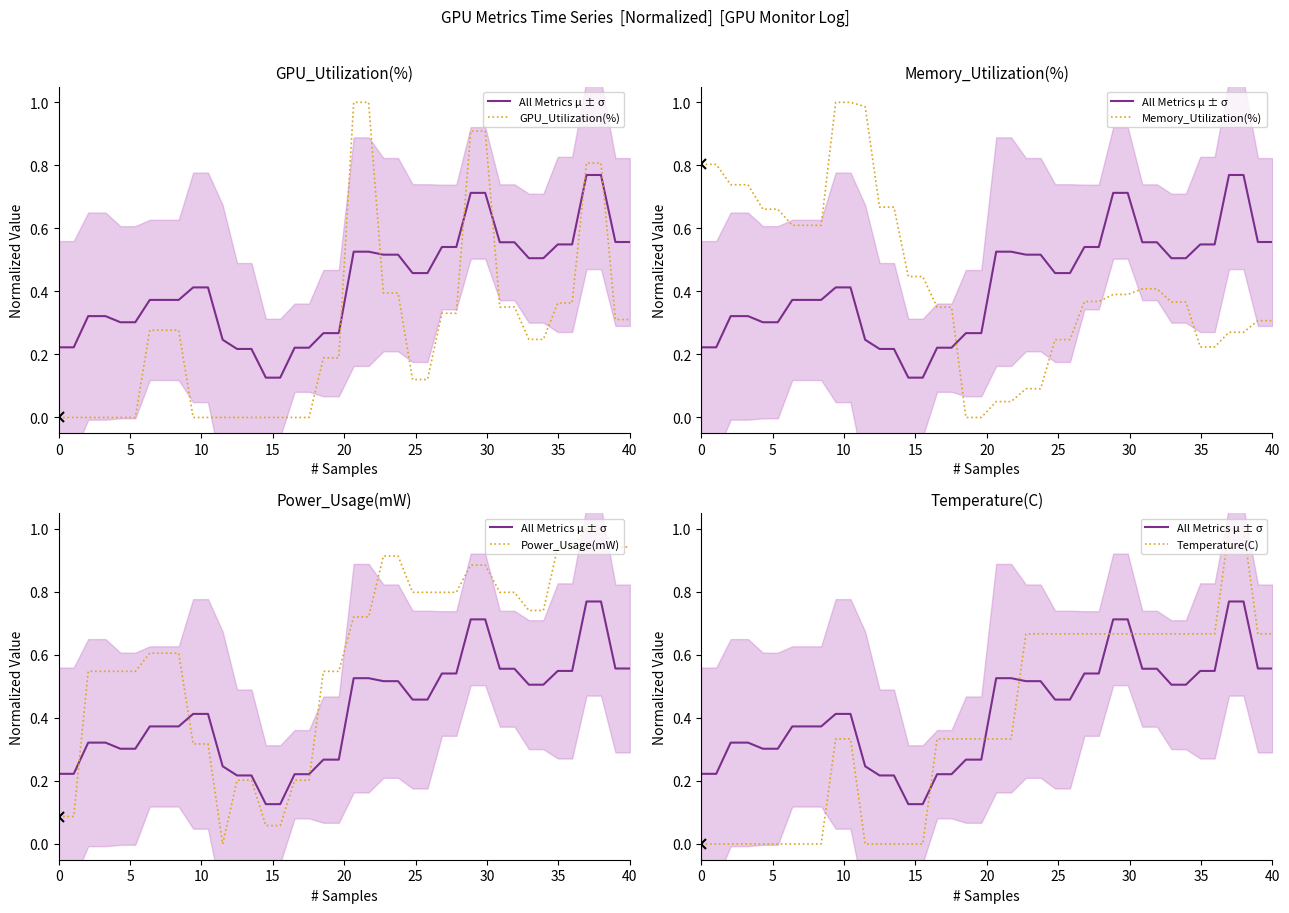

What is the label of the 25th point from the right?

15